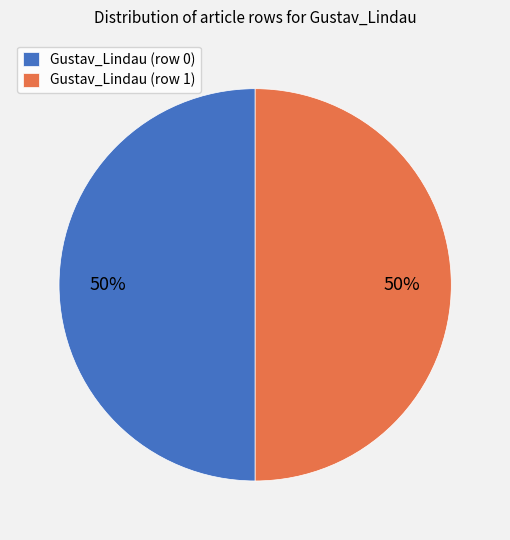

How many segments does this pie chart have?

2